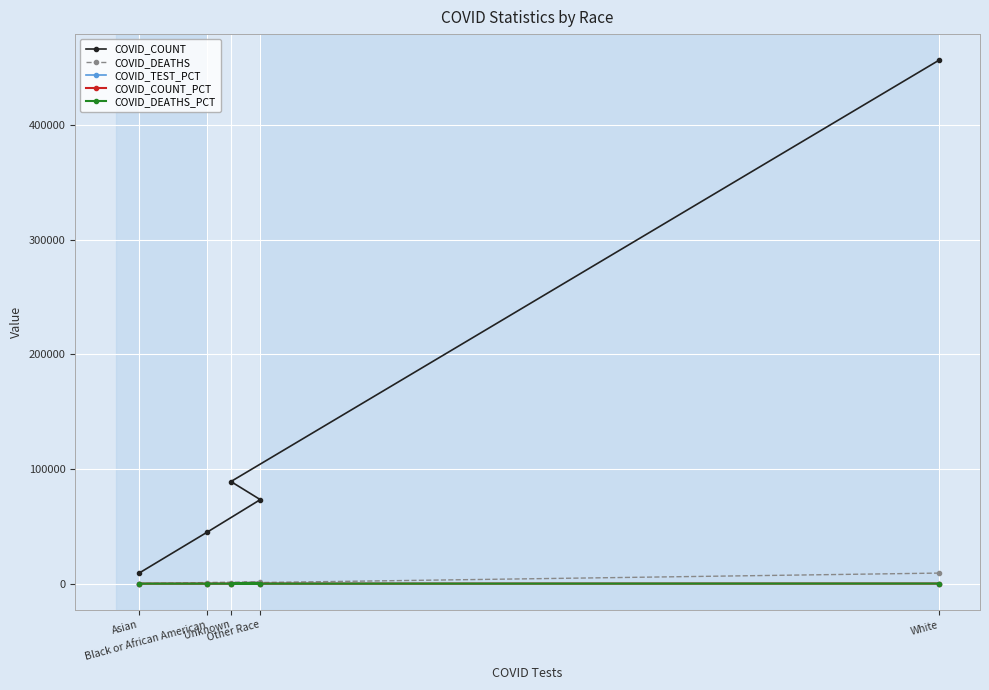

Which series has the widest spread of values?

COVID_COUNT